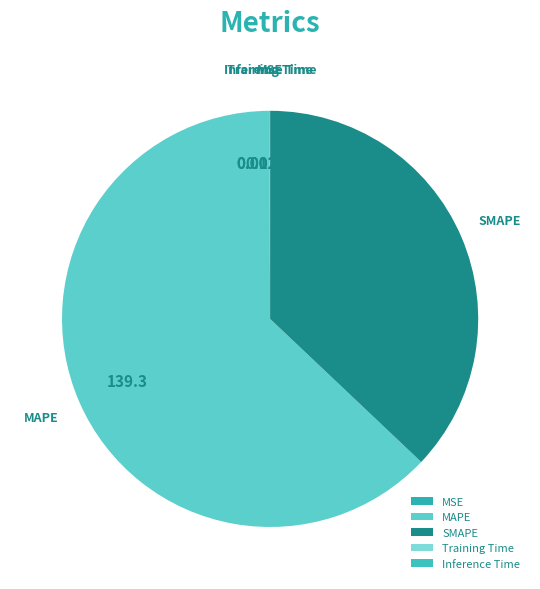

Which slice is the largest?

MAPE